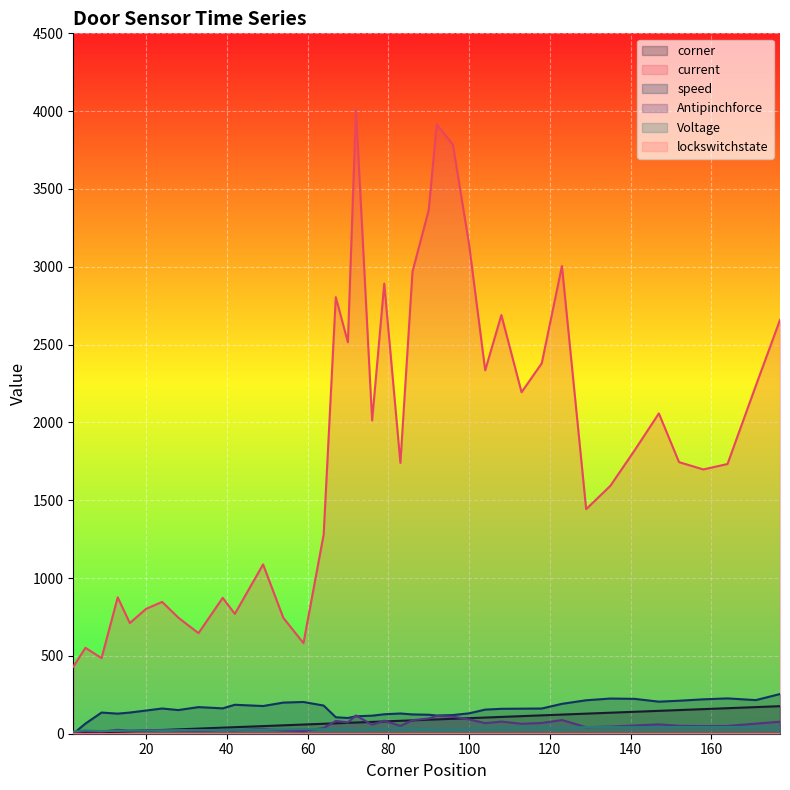

What is the spread (max minus min) of values at 20?

802